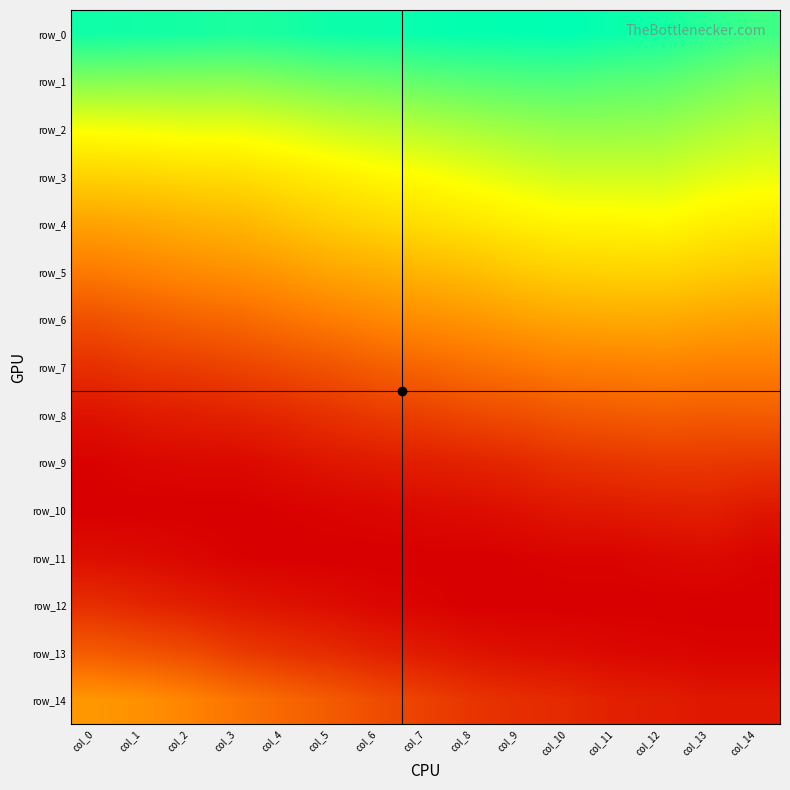

How many row_3 values are between 0 and 1?

15